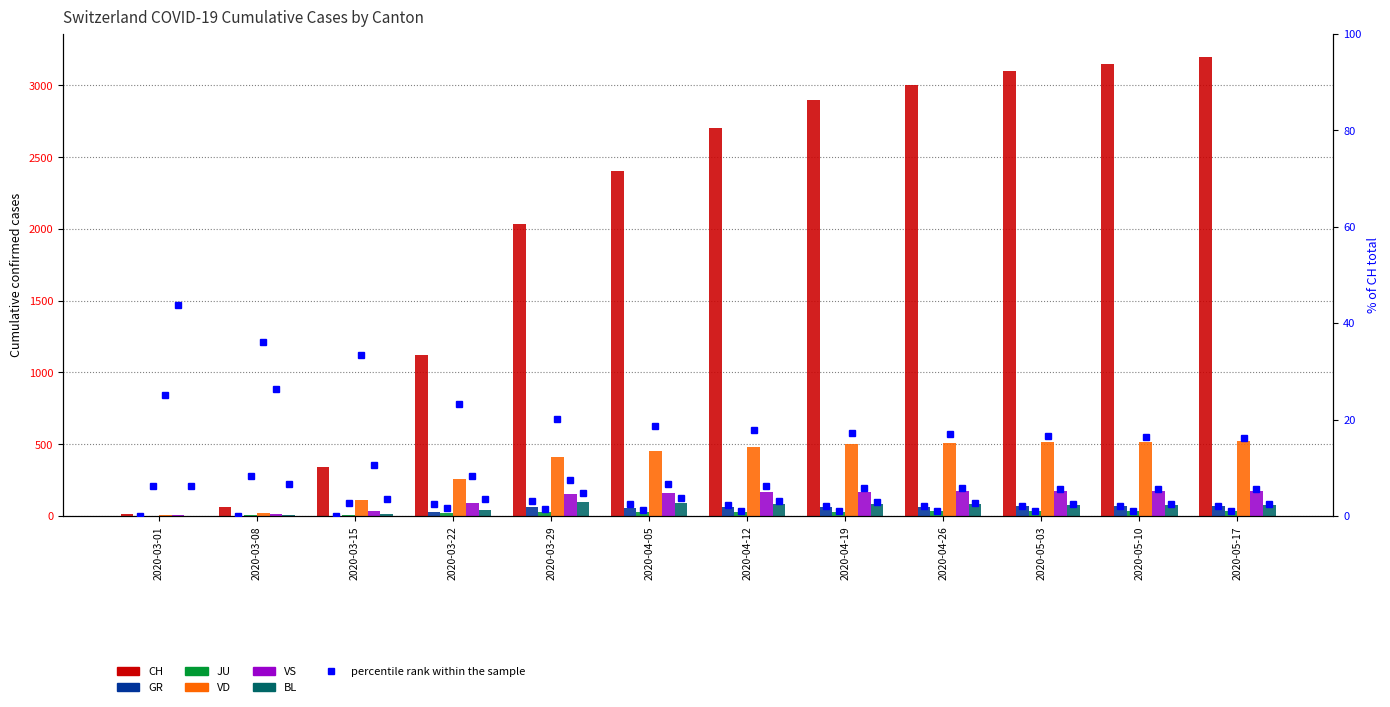

How many bars are there in total?

72